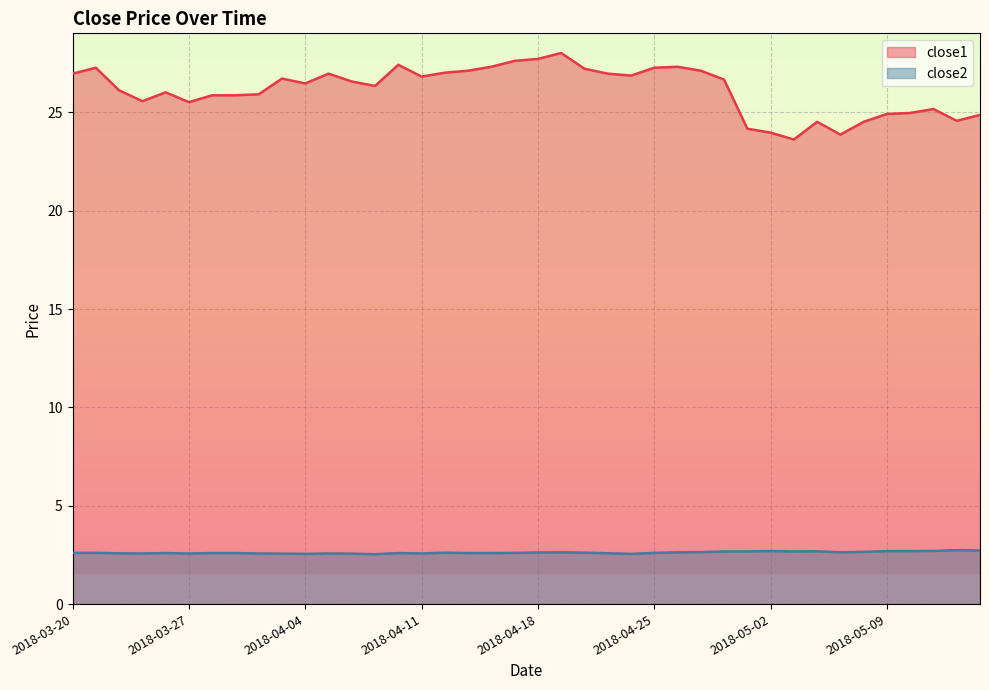

At how many categories does at least one series exceed 22?

40